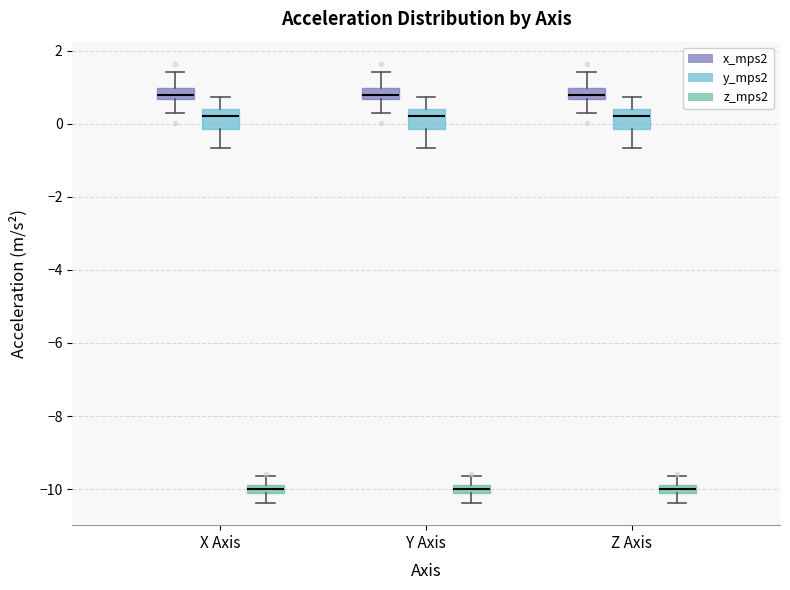

Where does the upper whisker of the box for Y Axis (y_mps2) end on the y-axis? The values are not printed on the chart, so give them approximately, as read against the axis.

0.8